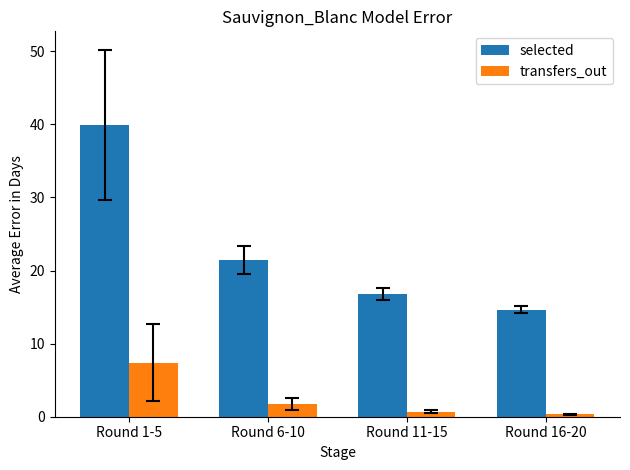

What is the label of the 1st bar from the left?

Round 1-5